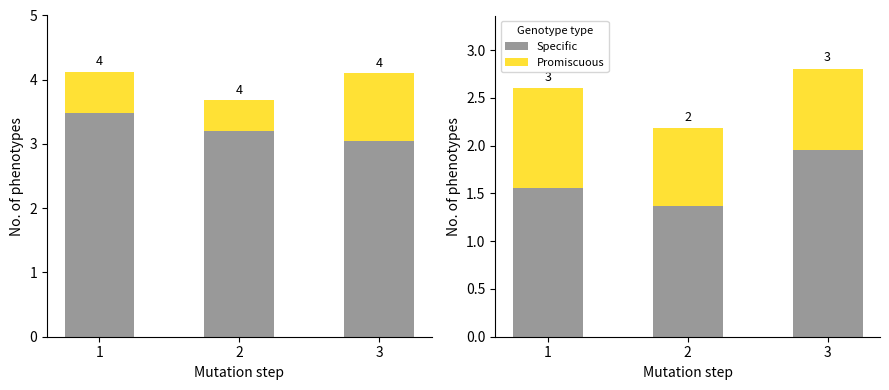

Which series has the largest total across all categories?

Specific